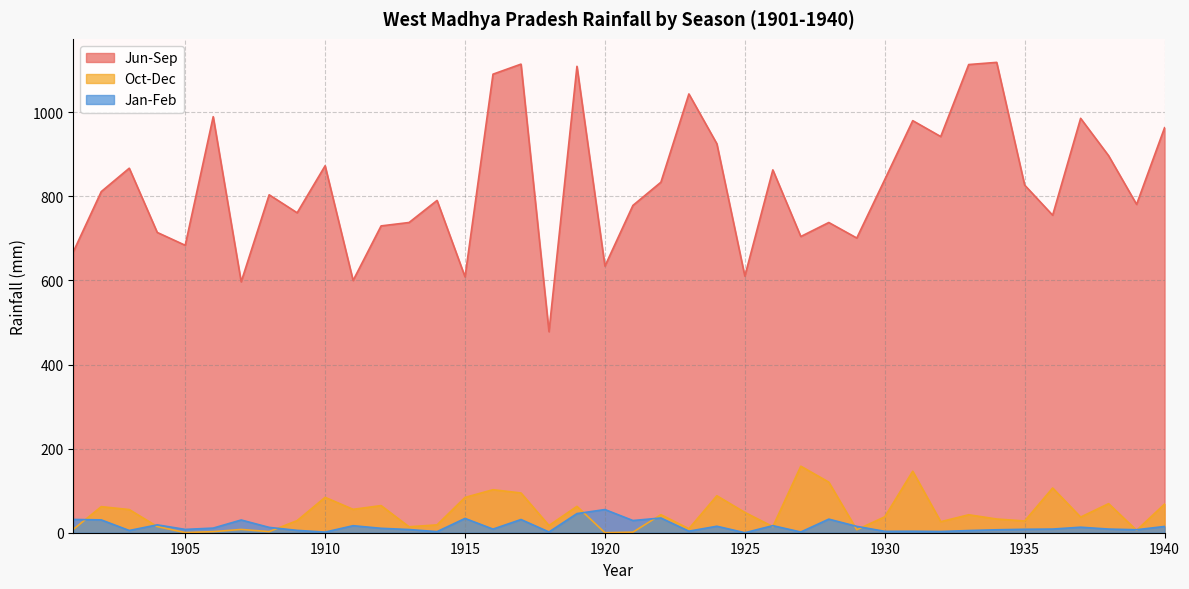

How many values in the Jan-Feb series exceed 10?

20